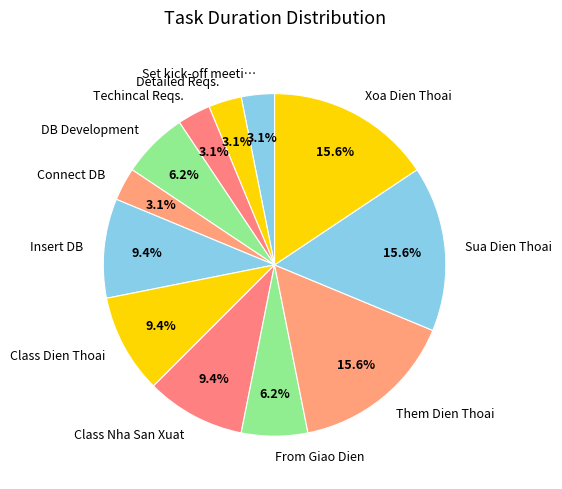

To the nearest percent, what portion does Detailed Reqs. represent?

3%